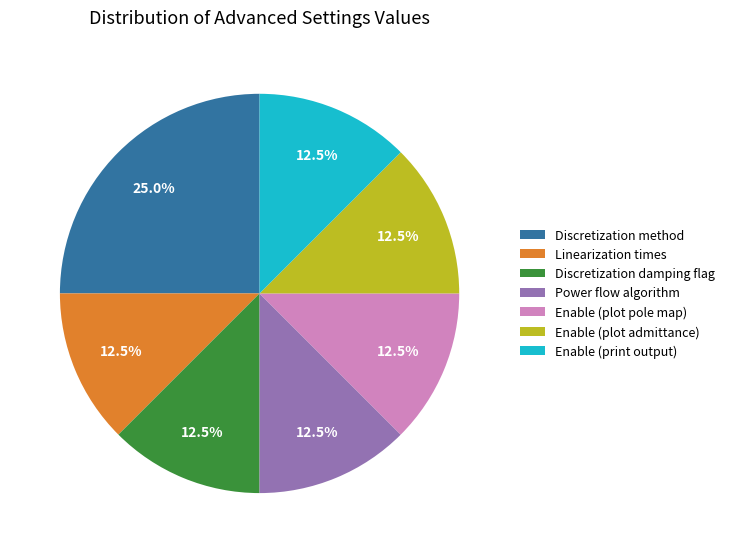

Is Enable (plot admittance) the majority of the pie?

No